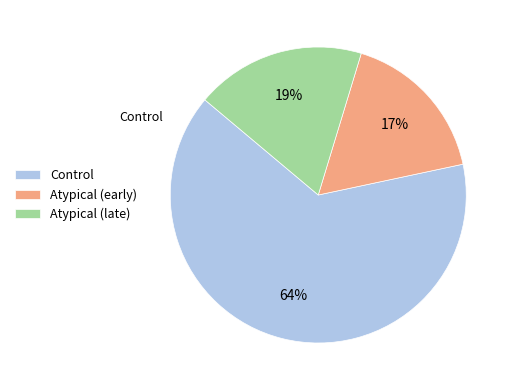

To the nearest percent, what is the combined percentage of Atypical (late) and Control?

83%